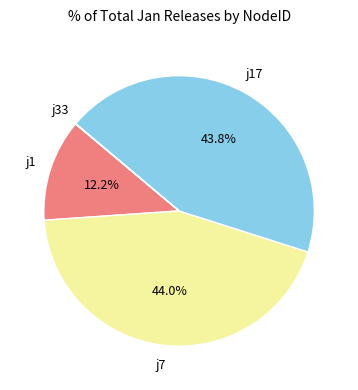

Is there a majority slice in this chart?

No